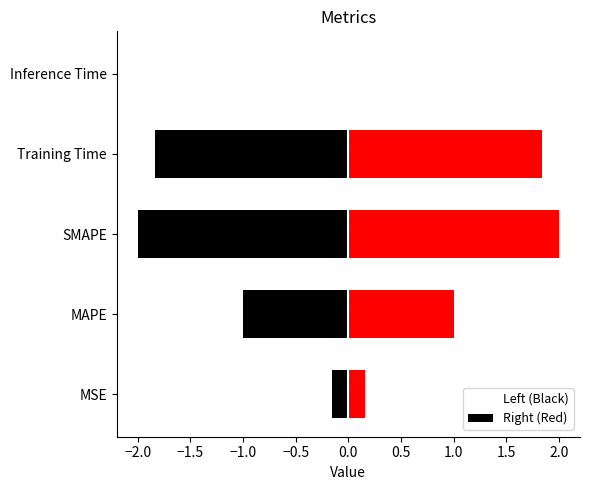

Reading right to left, what are all the values shown in this chart?

0.0	1.8	2.0	1.0	0.2